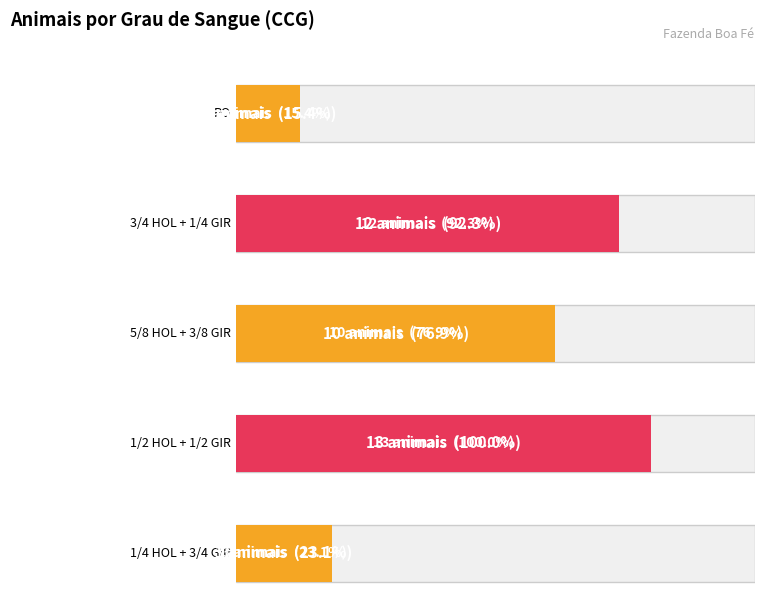

How many bars are there in total?

5